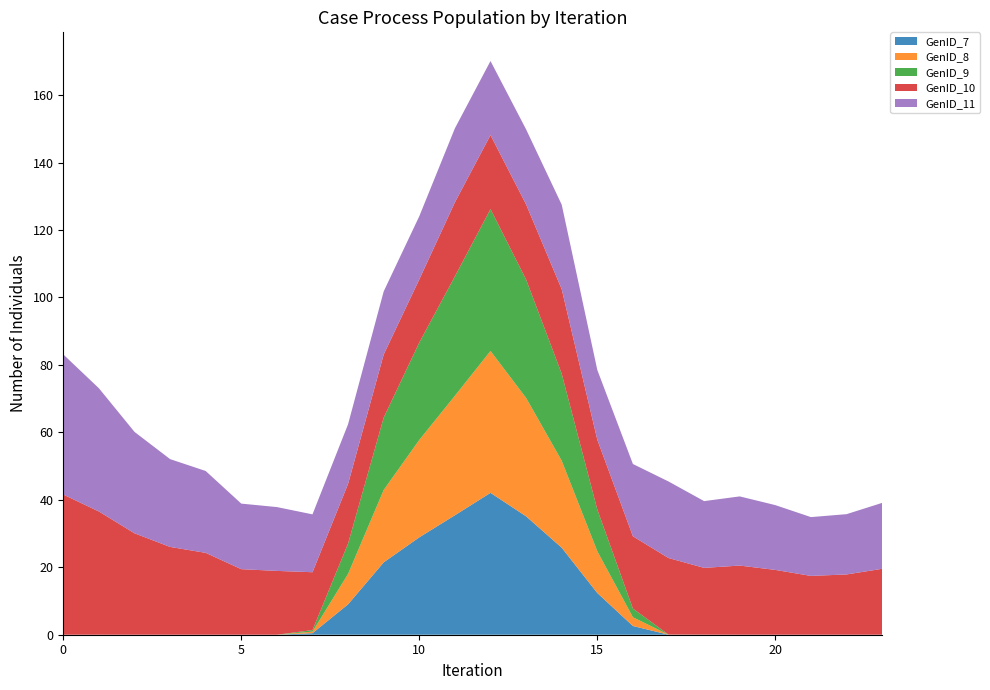

Reading left to right, transcribe all the data shown in this chart.

GenID_7: 0.0	0.0	0.0	0.0	0.0	0.0	0.0	0.5	9.0	21.5	28.9	35.4	42.1	35.1	25.8	12.4	2.6	0.0	0.0	0.0	0.0	0.0	0.0	0.0
GenID_8: 0.0	0.0	0.0	0.0	0.0	0.0	0.0	0.5	9.0	21.5	28.9	35.4	42.1	35.1	25.8	12.4	2.6	0.0	0.0	0.0	0.0	0.0	0.0	0.0
GenID_9: 0.0	0.0	0.0	0.0	0.0	0.0	0.0	0.5	9.0	21.5	28.9	35.4	42.1	35.1	25.8	12.4	2.6	0.0	0.0	0.0	0.0	0.0	0.0	0.0
GenID_10: 41.6	36.5	30.1	26.0	24.3	19.4	18.9	17.2	17.7	18.7	18.7	21.9	22.0	22.3	25.1	20.7	21.4	22.7	19.8	20.5	19.2	17.4	17.9	19.5
GenID_11: 41.6	36.5	30.1	26.0	24.3	19.4	18.9	17.2	17.7	18.7	18.7	21.9	22.0	22.3	25.1	20.7	21.4	22.7	19.8	20.5	19.2	17.4	17.9	19.5